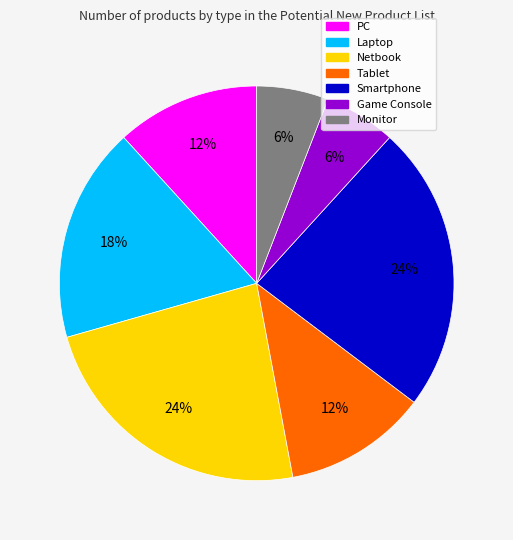

True or false: Game Console accounts for 1% of the total.

False